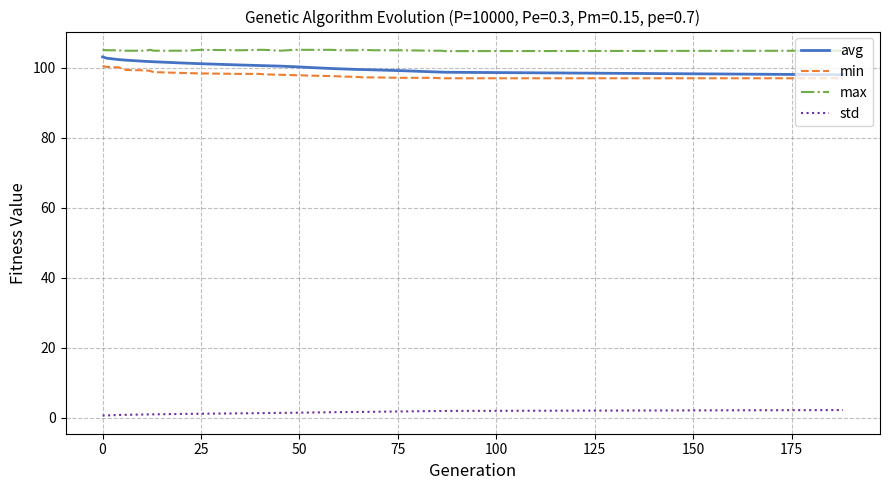

True or false: std and avg intersect in this chart.

False